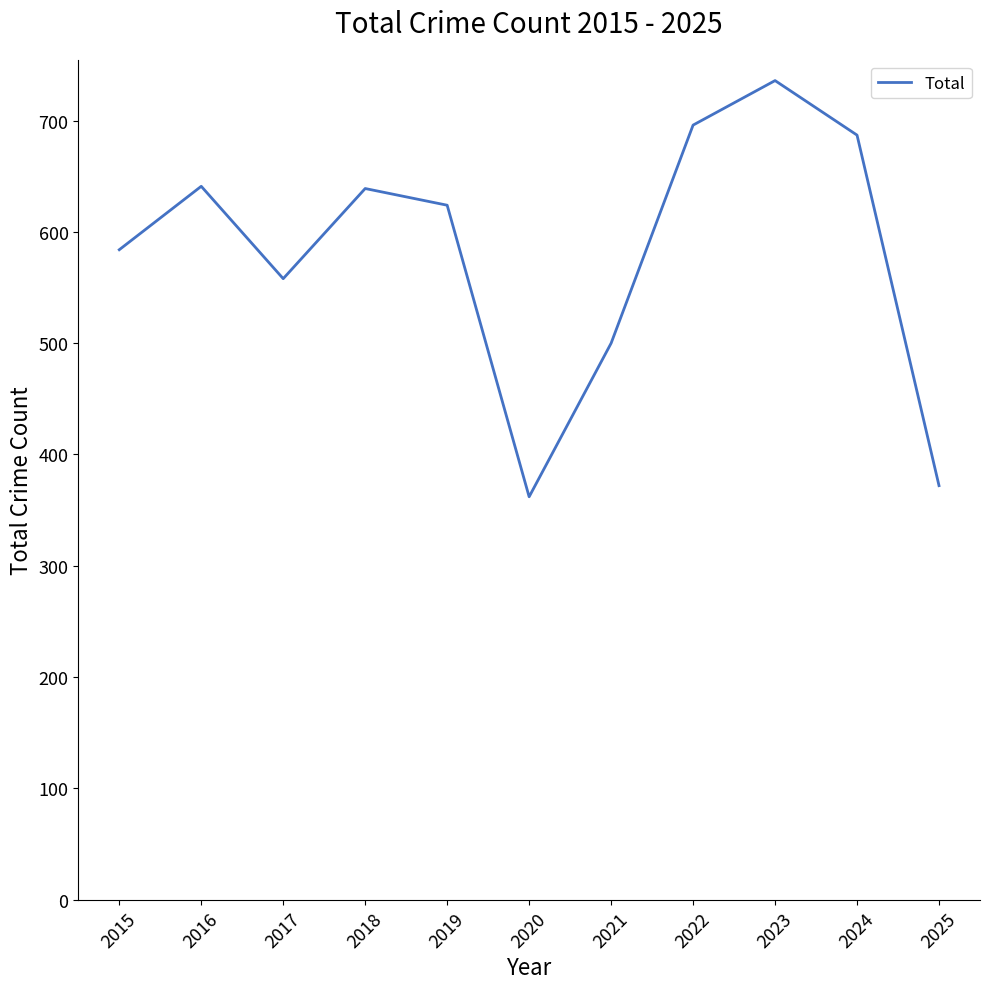

How many lines are shown in the chart?

1